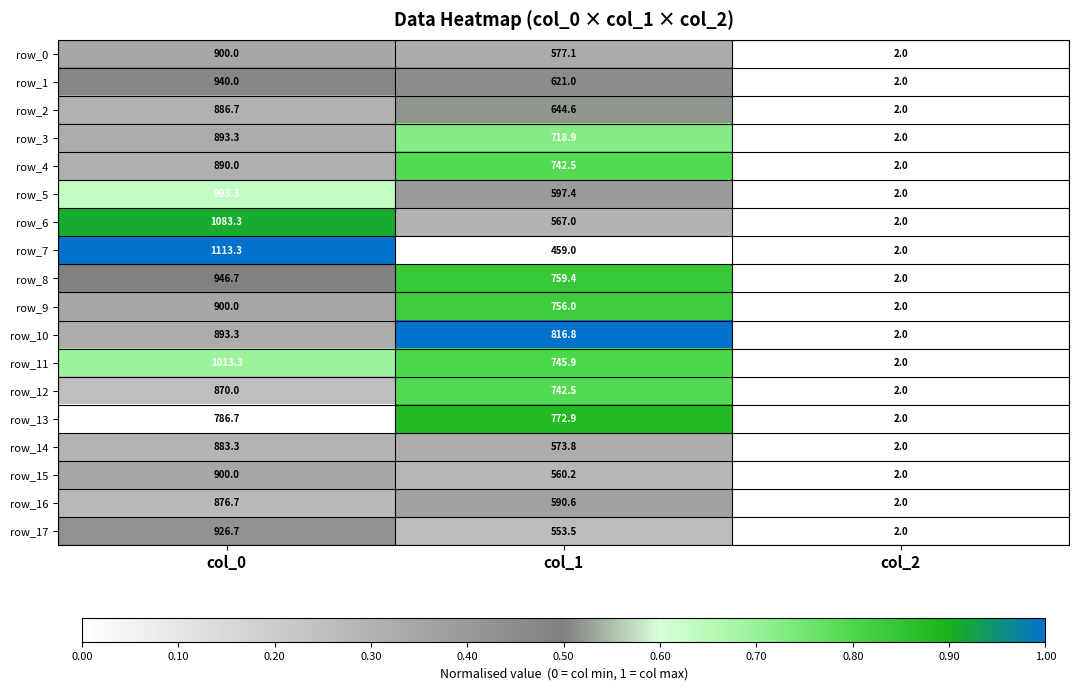

The value of row_5 at col_2 is 2.0. True or false?

True